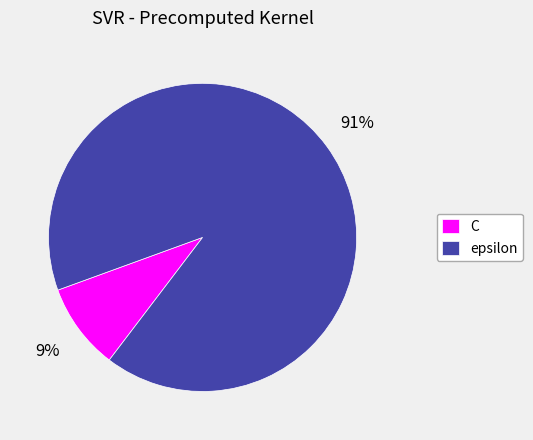

What percentage is the C slice, to the nearest percent?

9%